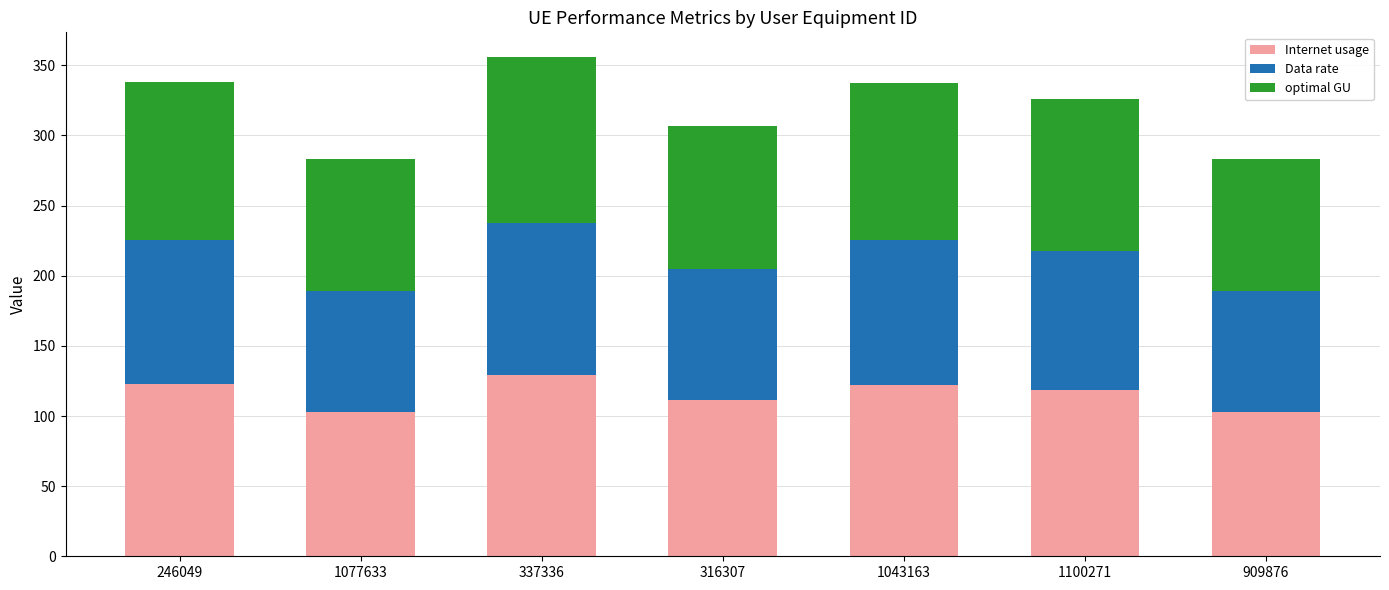

What is the total value across all series at 1077633?

283.0